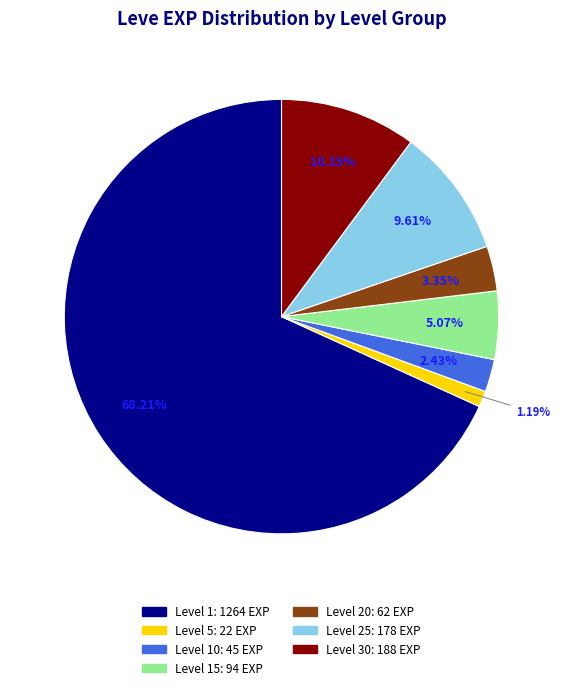

Is there a majority slice in this chart?

Yes